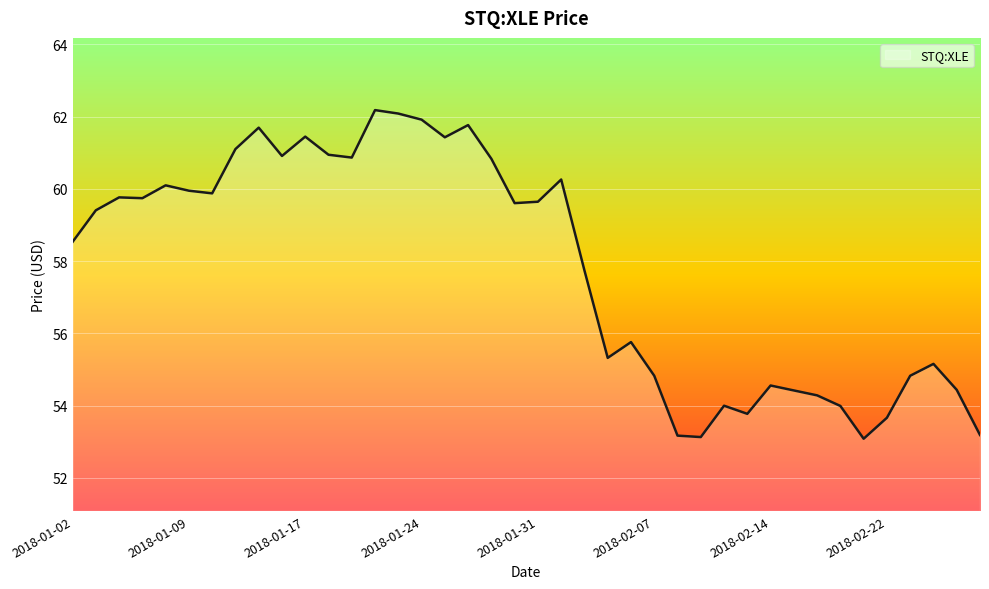

What is the greatest value displayed?

62.2